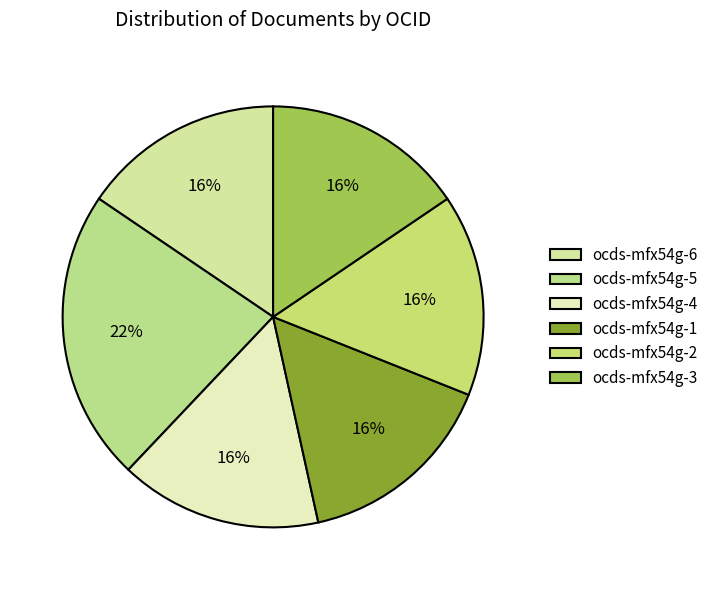

To the nearest percent, what is the difference between the ocds-mfx54g-5 and ocds-mfx54g-3 slice percentages?

7%